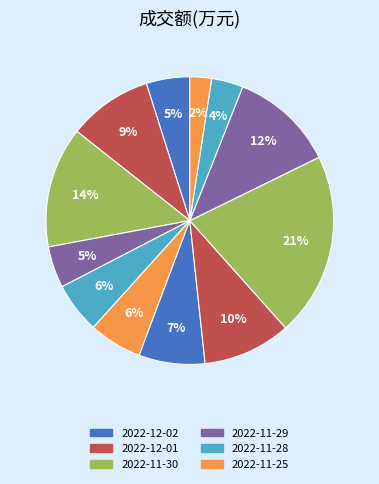

How many segments does this pie chart have?

12